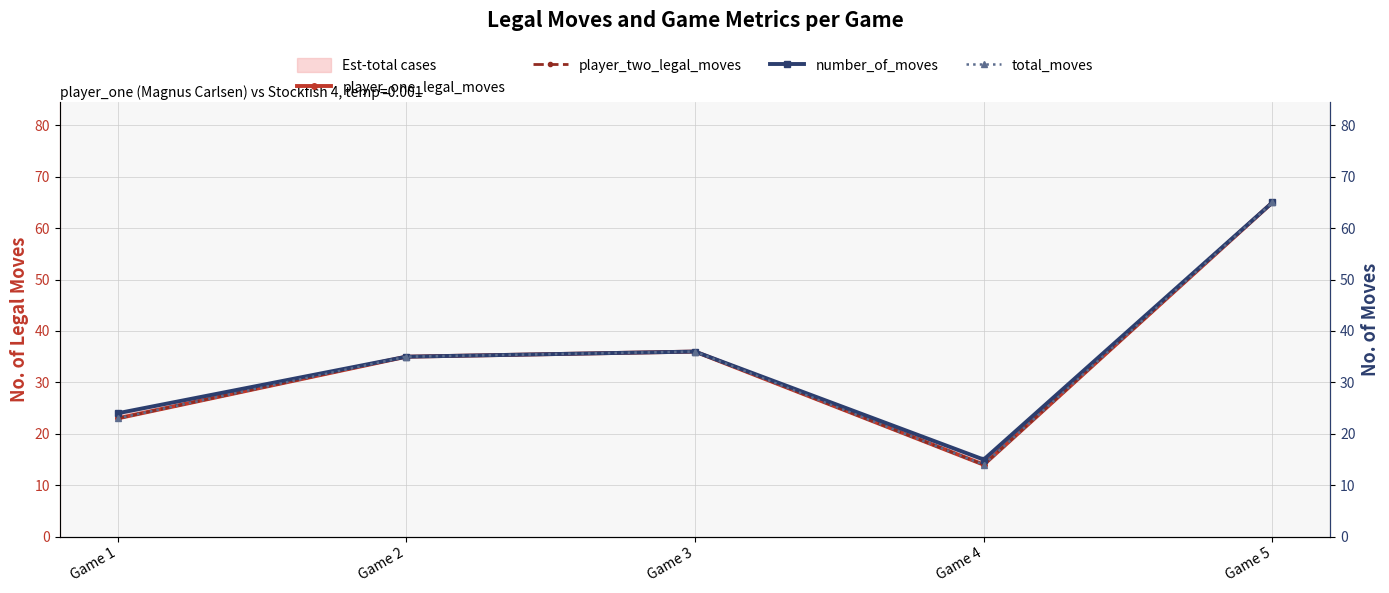

Reading left to right, list all the values displayed in this chart.

player_one_legal_moves: Game 1=23	Game 2=35	Game 3=36	Game 4=14	Game 5=65
player_two_legal_moves: Game 1=23	Game 2=35	Game 3=36	Game 4=14	Game 5=65
number_of_moves: Game 1=24	Game 2=35	Game 3=36	Game 4=15	Game 5=65
total_moves: Game 1=23	Game 2=35	Game 3=36	Game 4=14	Game 5=65